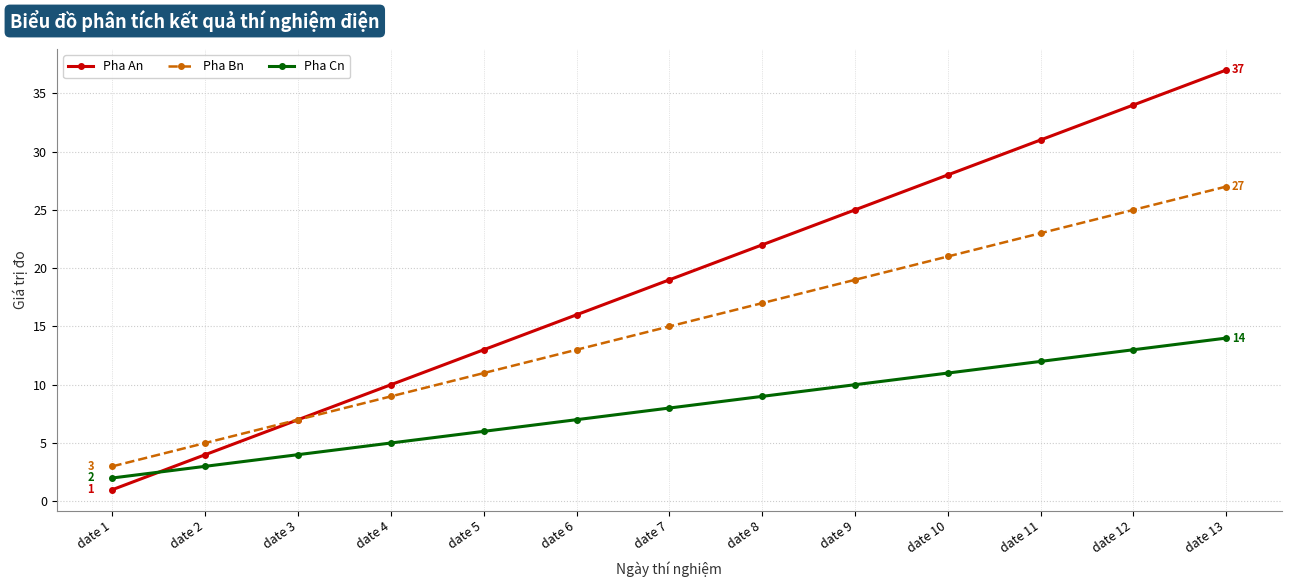

Where do Pha Cn and Pha An first cross each other?

date 1 and date 2